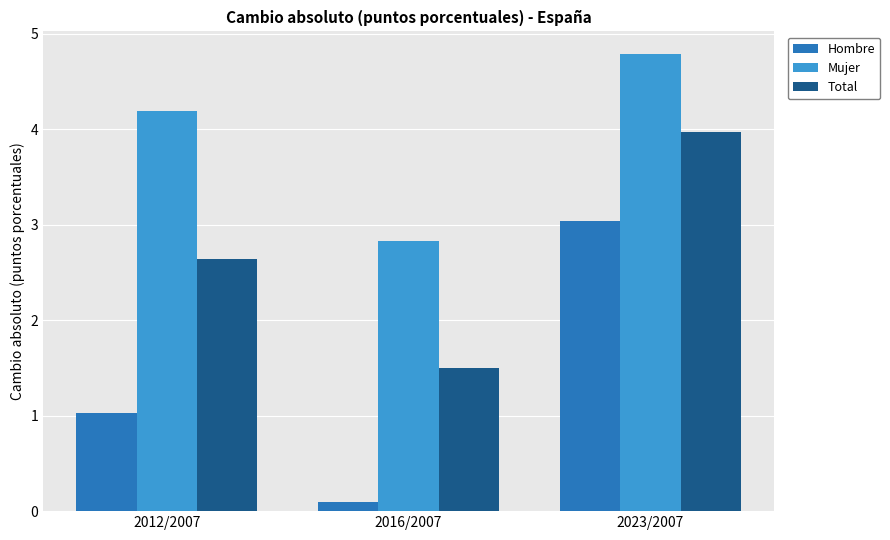

At which label is Mujer closest to 3?

2016/2007